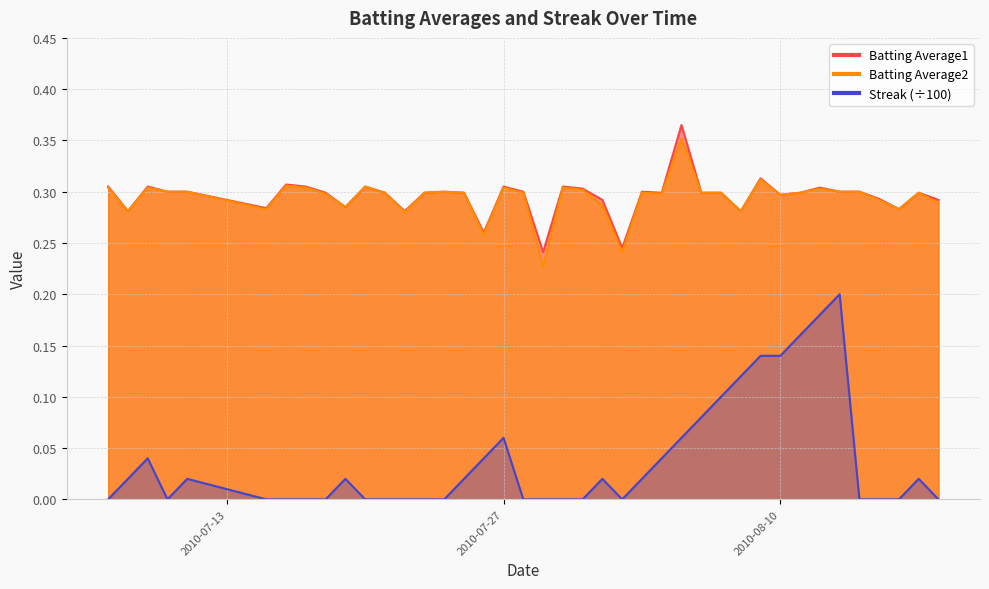

The value of Batting Average1 at 2010-07-22 is 0.1. True or false?

False